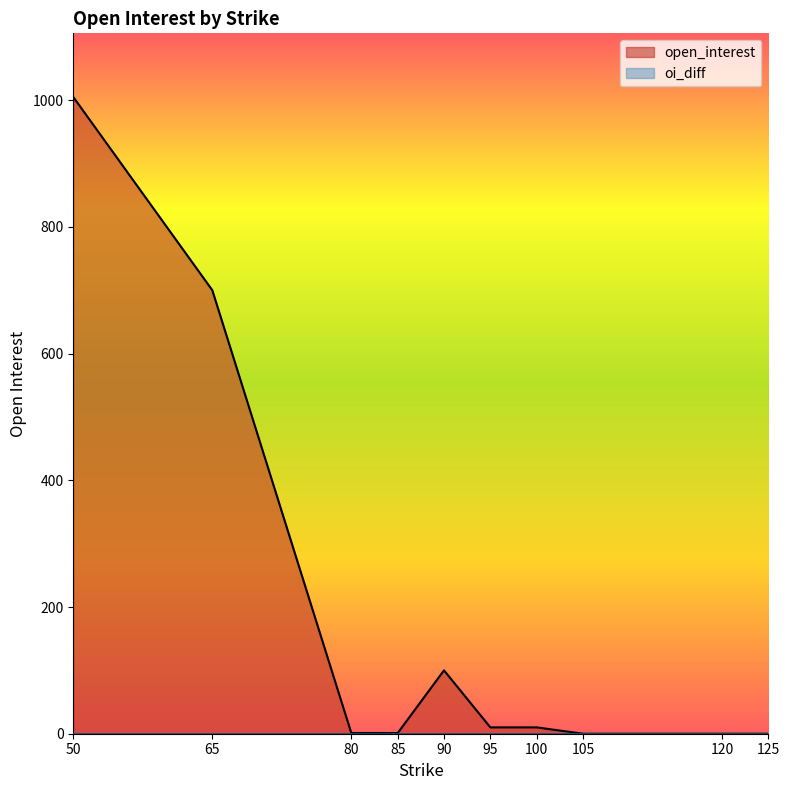

Approximately how many times larger is the value at 95 compared to 90?

0.1